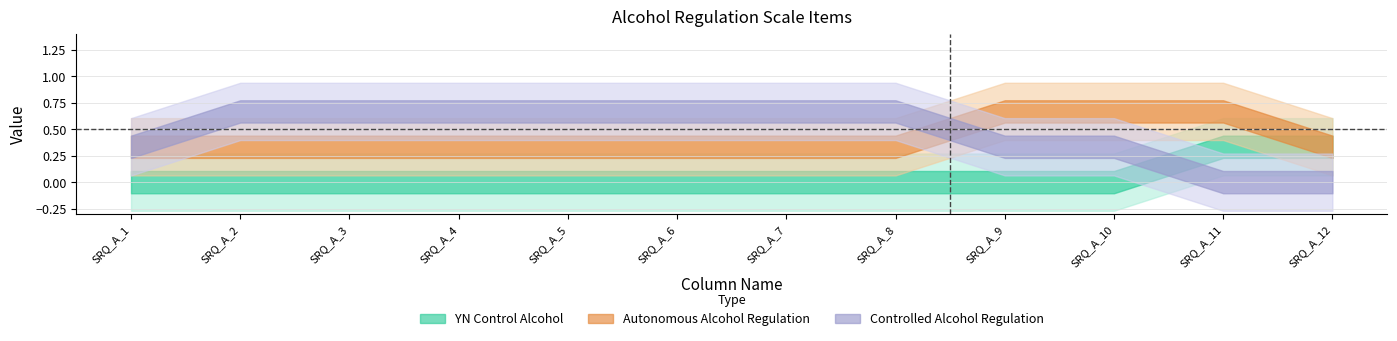

What is the sum of all Autonomous Alcohol Regulation values?

5